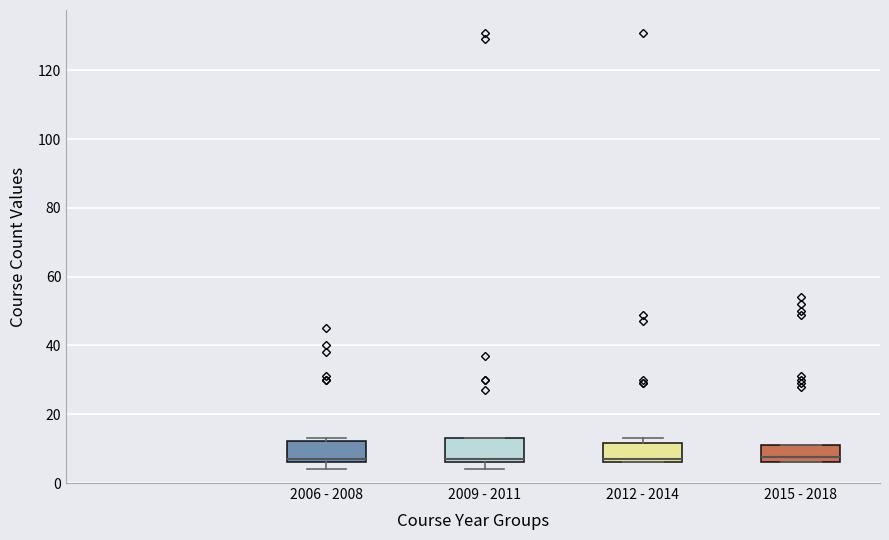

Reading left to right, read every box against the y-axis: the position of its median line, the range the box covers, and the ends of its whiskers. The values are not printed on the chart, so give them approximately, as read against the axis.

2006 - 2008: median 8, box 6 to 12, whiskers 4 to 14
2009 - 2011: median 8, box 6 to 14, whiskers 4 to 14
2012 - 2014: median 8, box 6 to 12, whiskers 6 to 14
2015 - 2018: median 8, box 6 to 12, whiskers 6 to 12